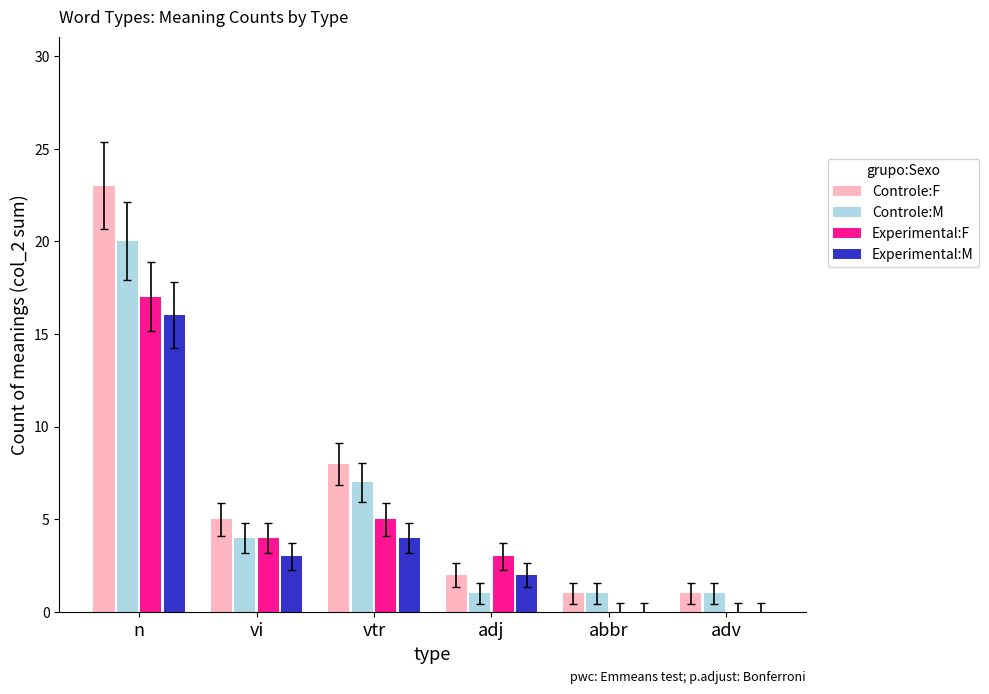

Reading left to right, extract all data points from this chart.

Controle:F: n=23	vi=5	vtr=8	adj=2	abbr=1	adv=1
Controle:M: n=20	vi=4	vtr=7	adj=1	abbr=1	adv=1
Experimental:F: n=17	vi=4	vtr=5	adj=3	abbr=0	adv=0
Experimental:M: n=16	vi=3	vtr=4	adj=2	abbr=0	adv=0